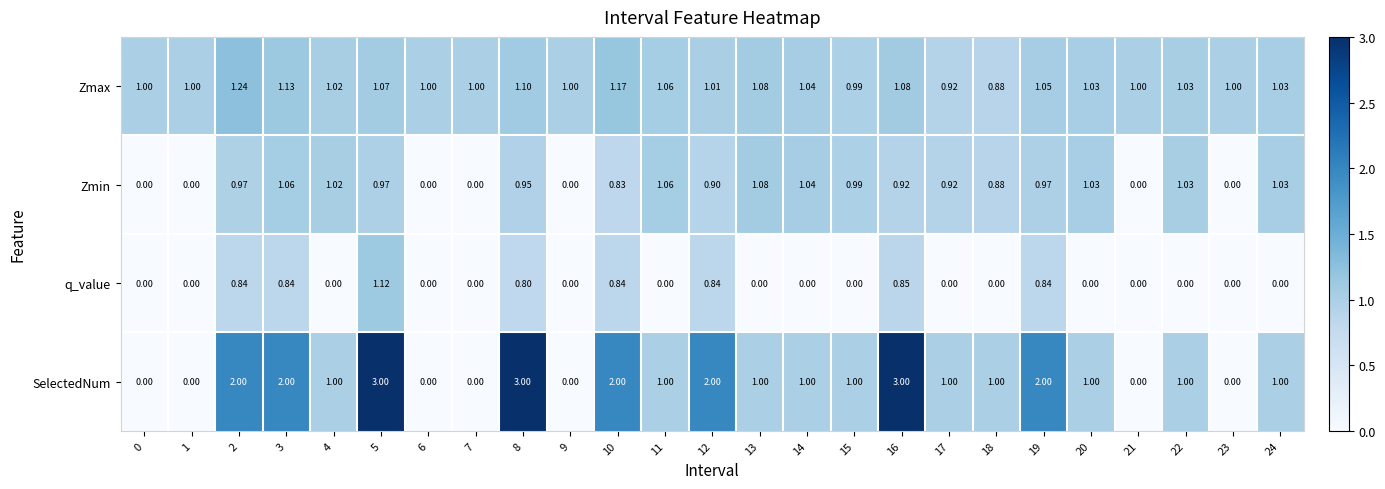

List the series in order of their peak value, highest first.

SelectedNum, Zmax, q_value, Zmin